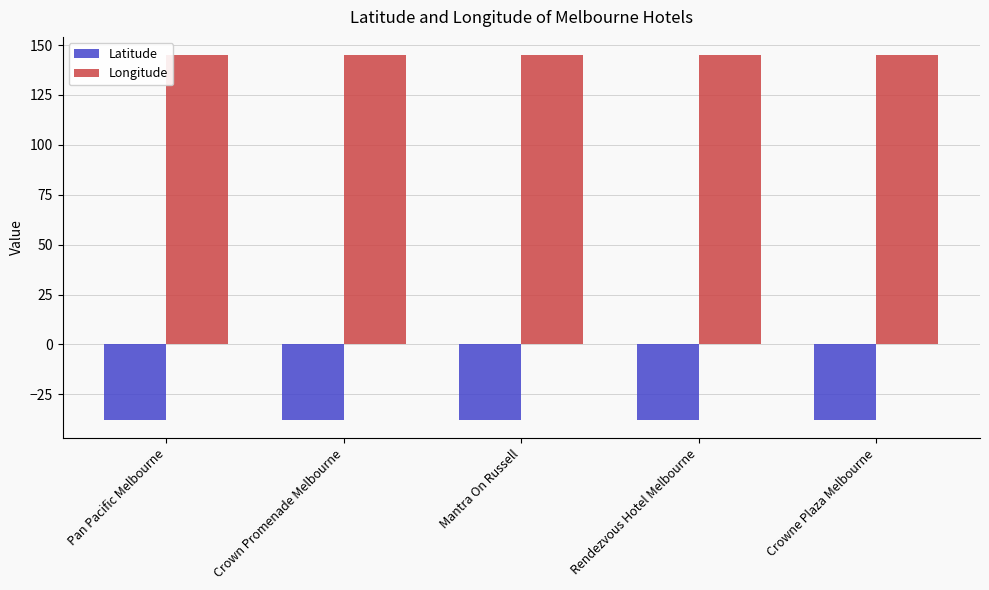

Rank the series by their average value, from highest to lowest.

Longitude, Latitude